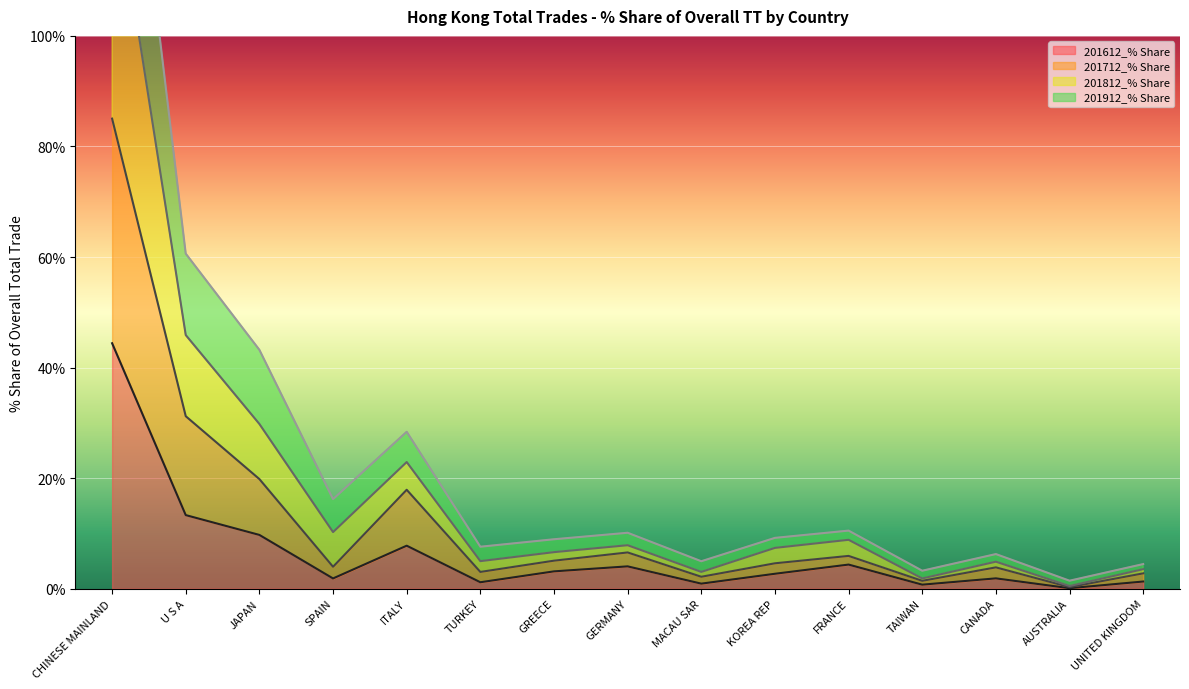

Where does the 201812_% Share series first go above 9?

CHINESE MAINLAND